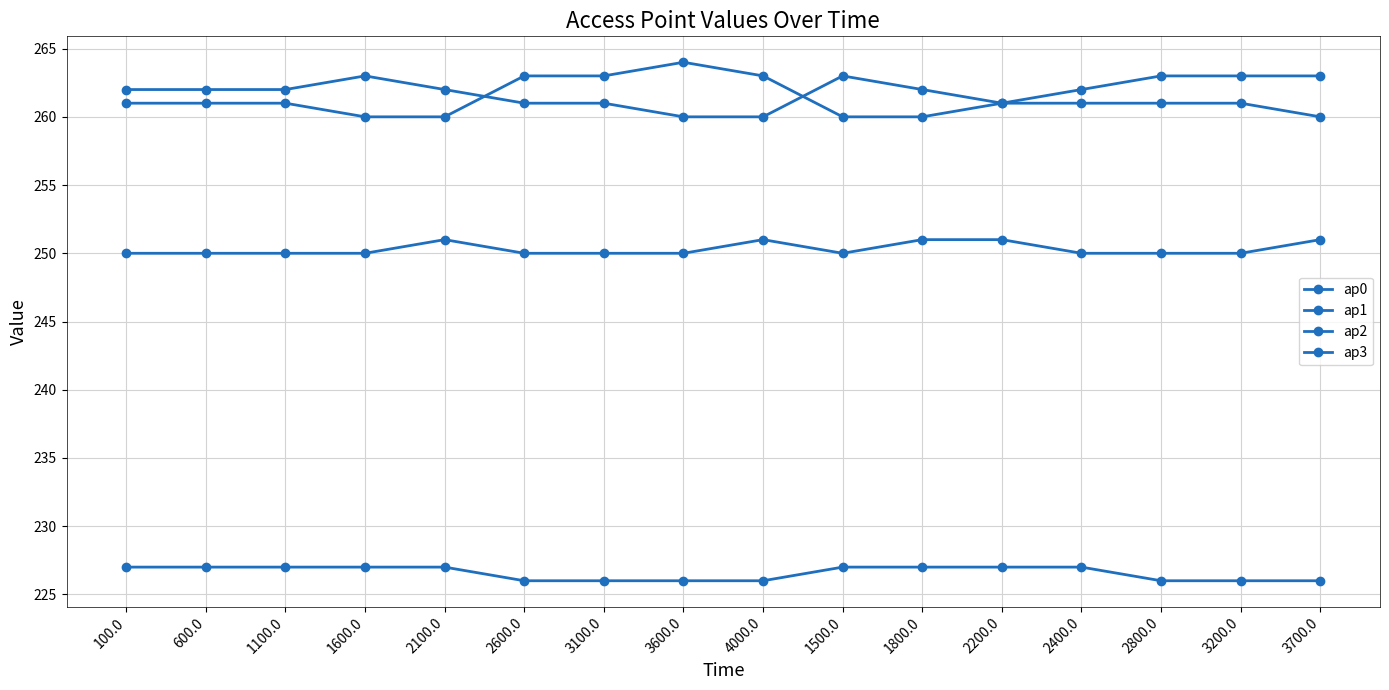

Which series has the largest total across all categories?

ap2